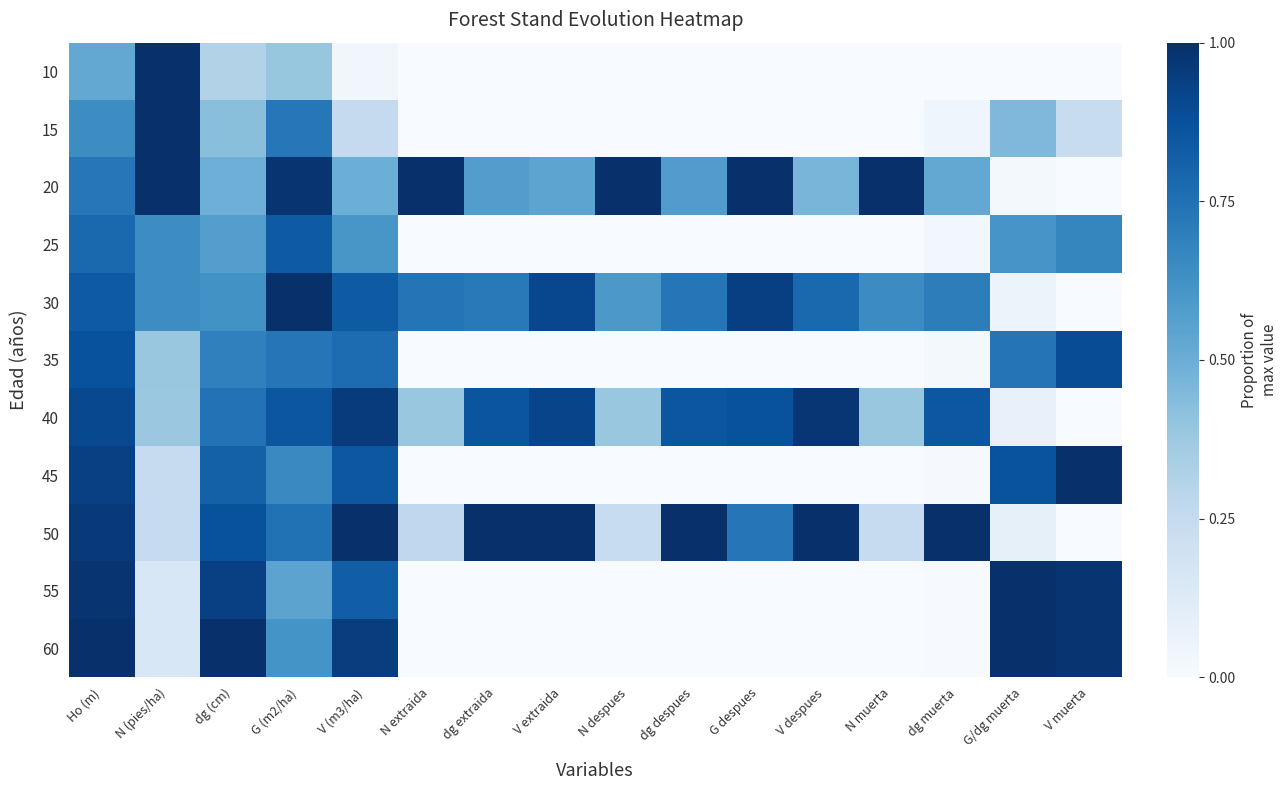

Rank the series at G despues from highest to lowest value.

20, 30, 40, 50, 10, 15, 25, 35, 45, 55, 60